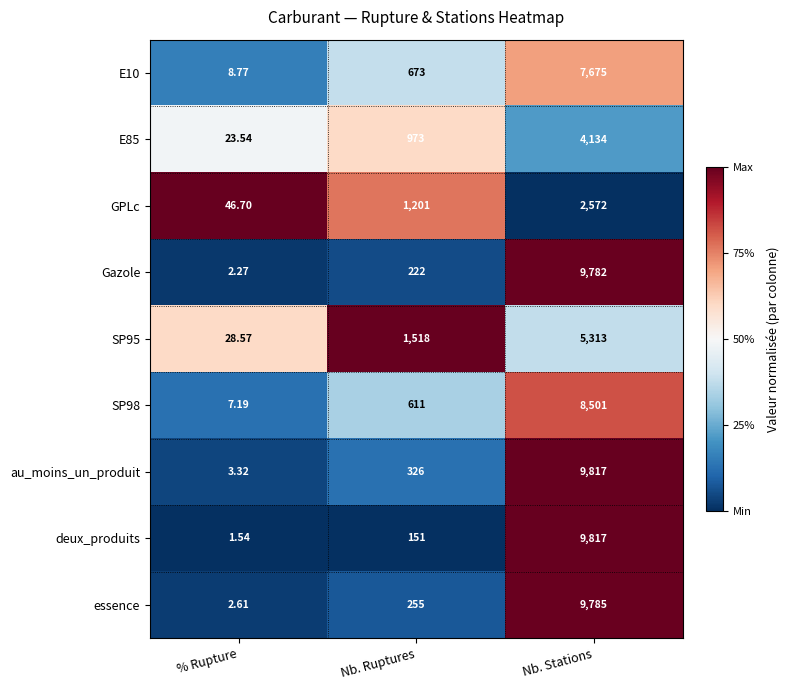

List the labels in order of SP95 value, smallest first.

% Rupture, Nb. Ruptures, Nb. Stations